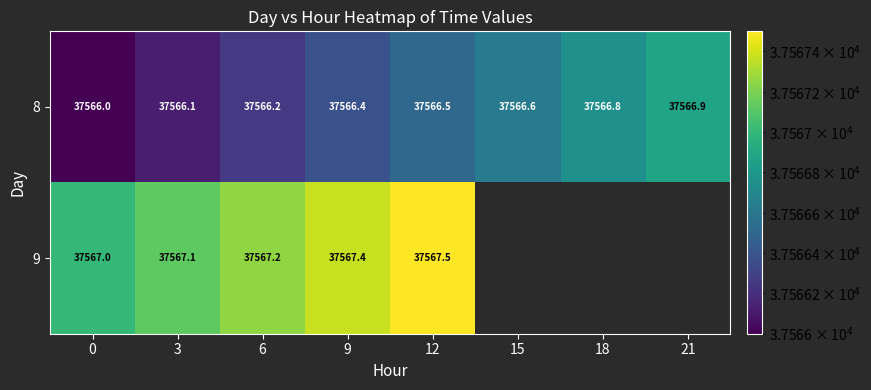

Count the 8 values in the range 37566 to 37567.

8